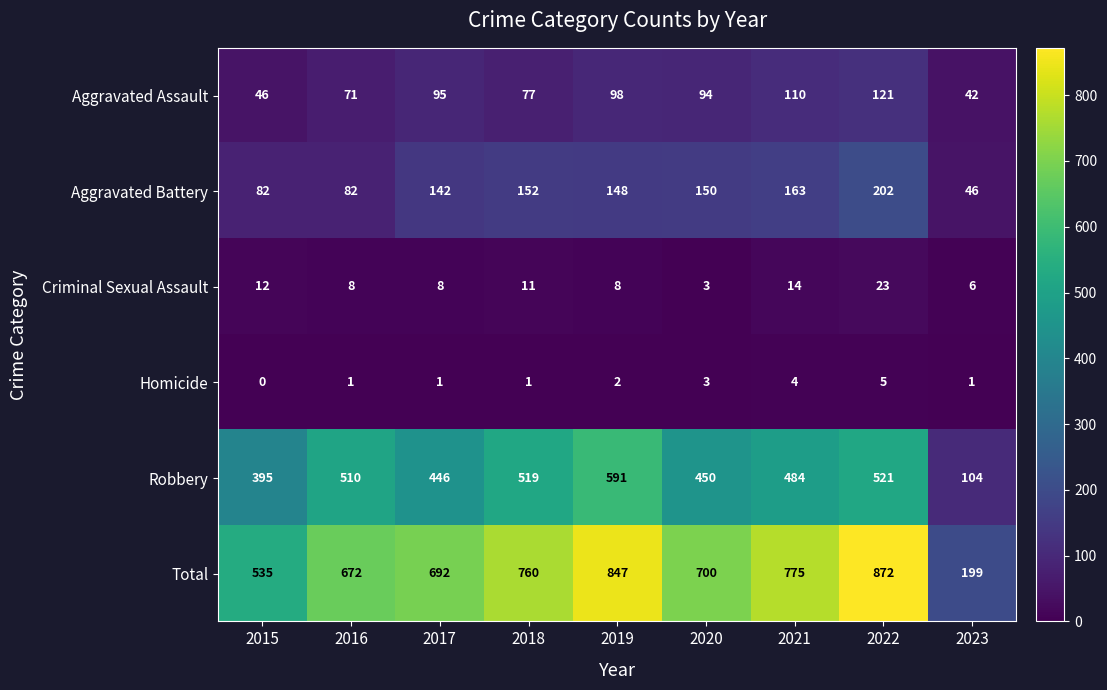

How many data points does each series have?

9